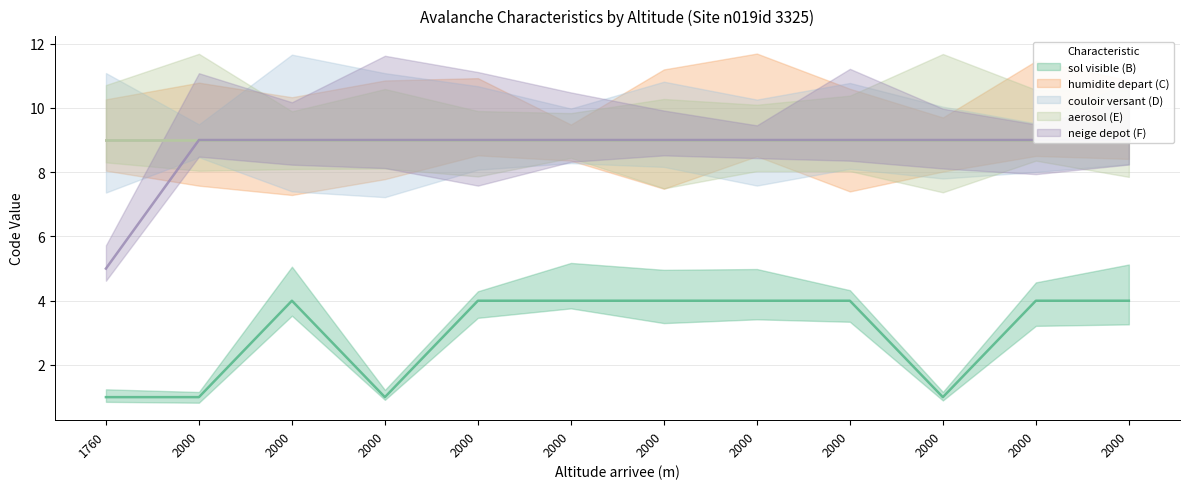

What is the spread (max minus min) of values at 2000?

8